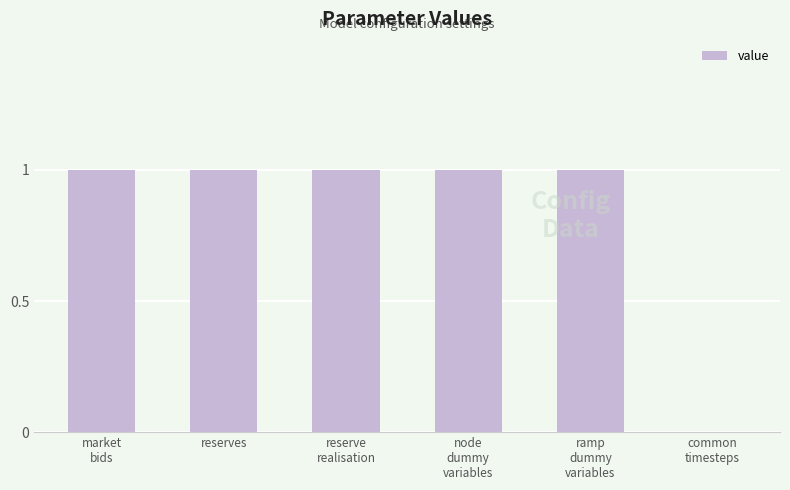

Are the bars grouped side by side (vs. stacked)?

No